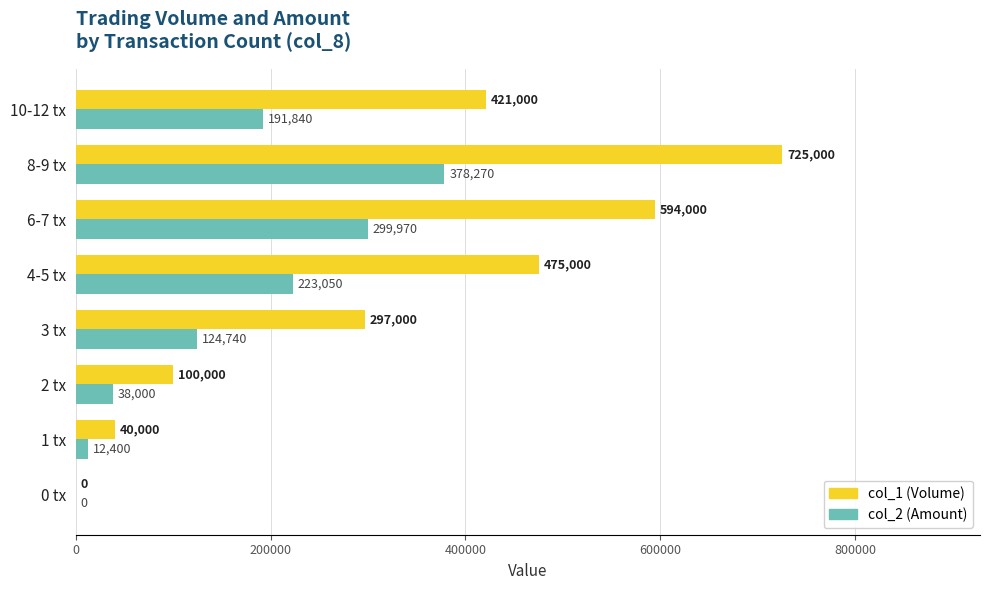

What is the sum of all col_1 (Volume) values?

2652000